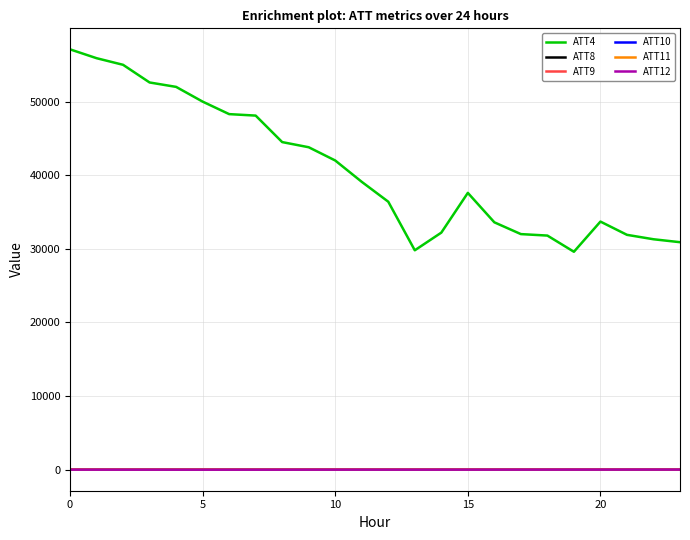

Which series has the largest range (max minus min)?

ATT4